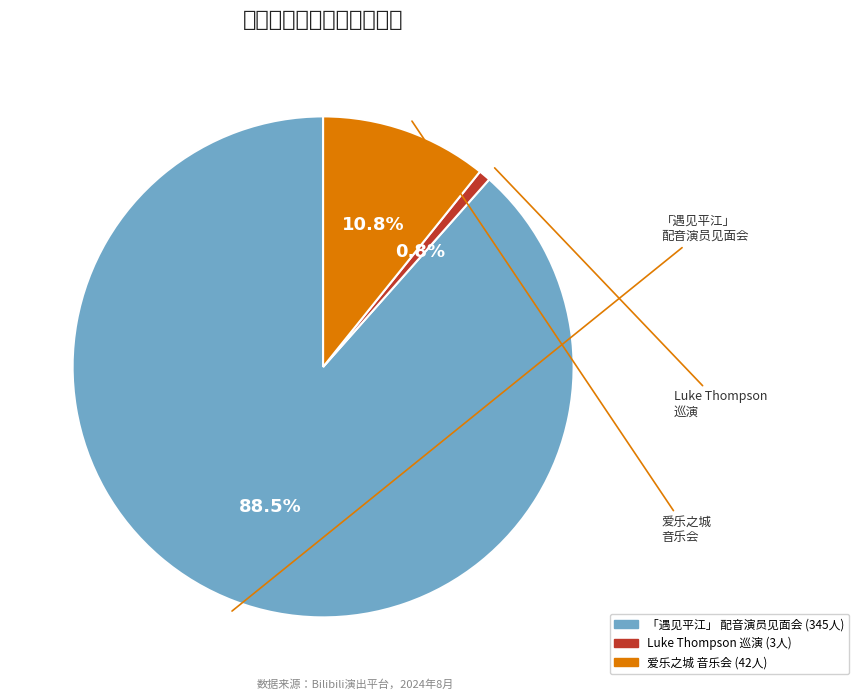

To the nearest percent, what is the average slice percentage?

33%